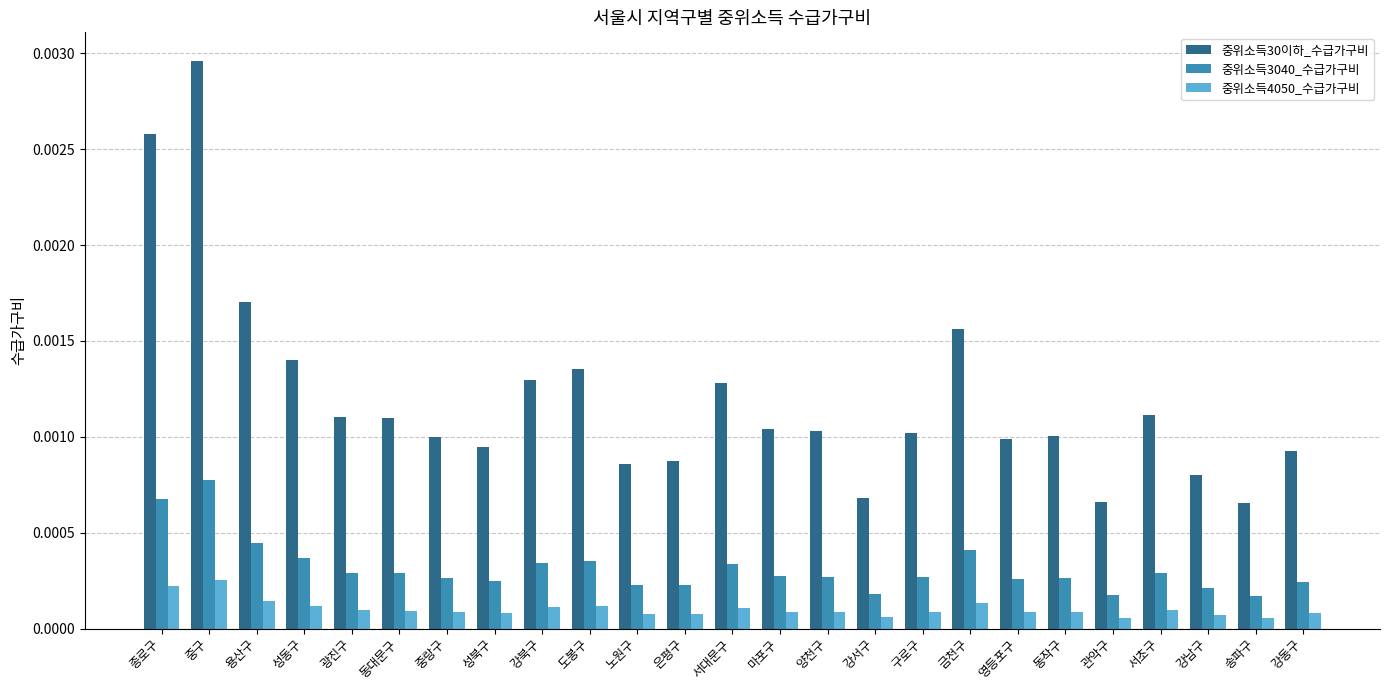

Which series has the largest total across all categories?

중위소득30이하_수급가구비